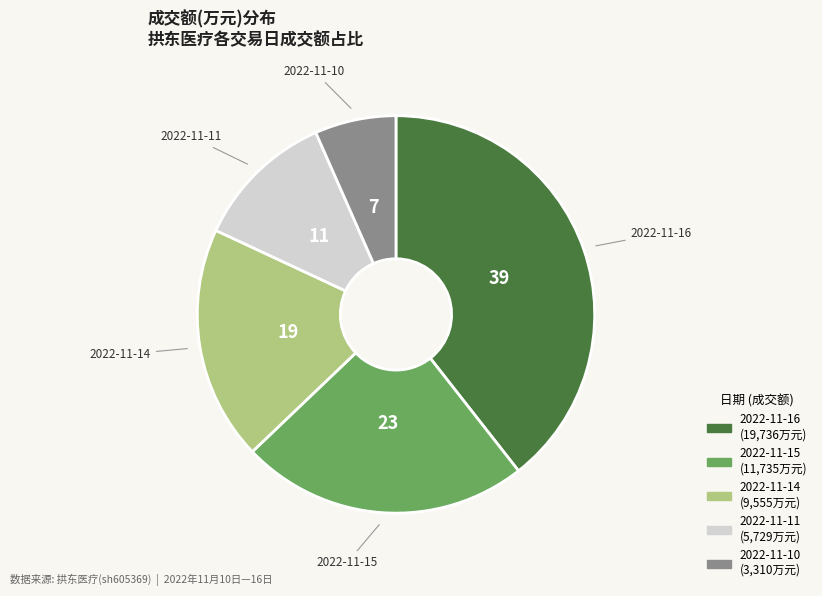

Is there a majority slice in this chart?

No